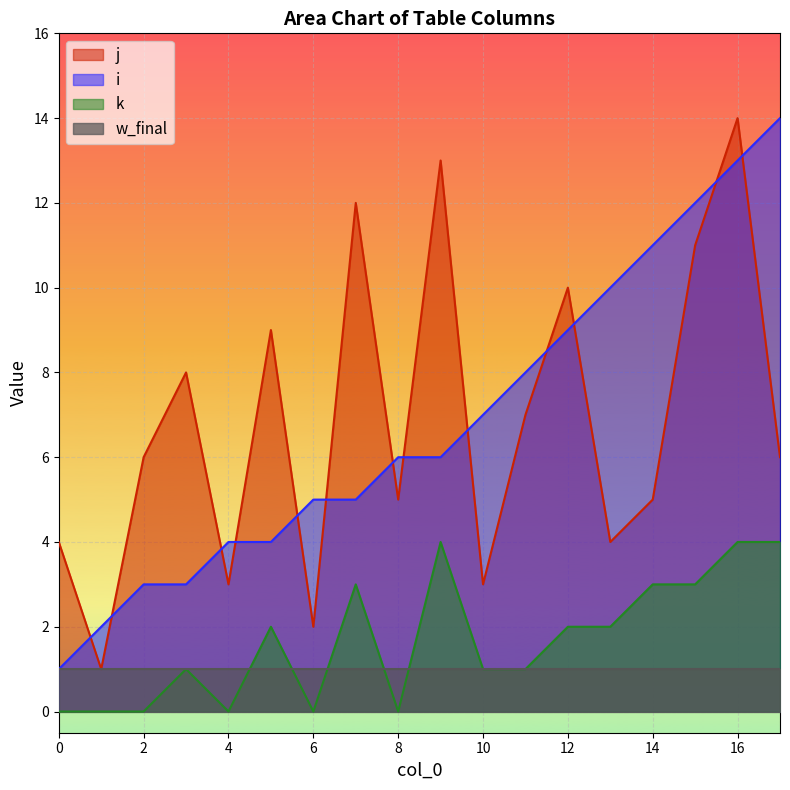

What is the total value across all series at 4?

7